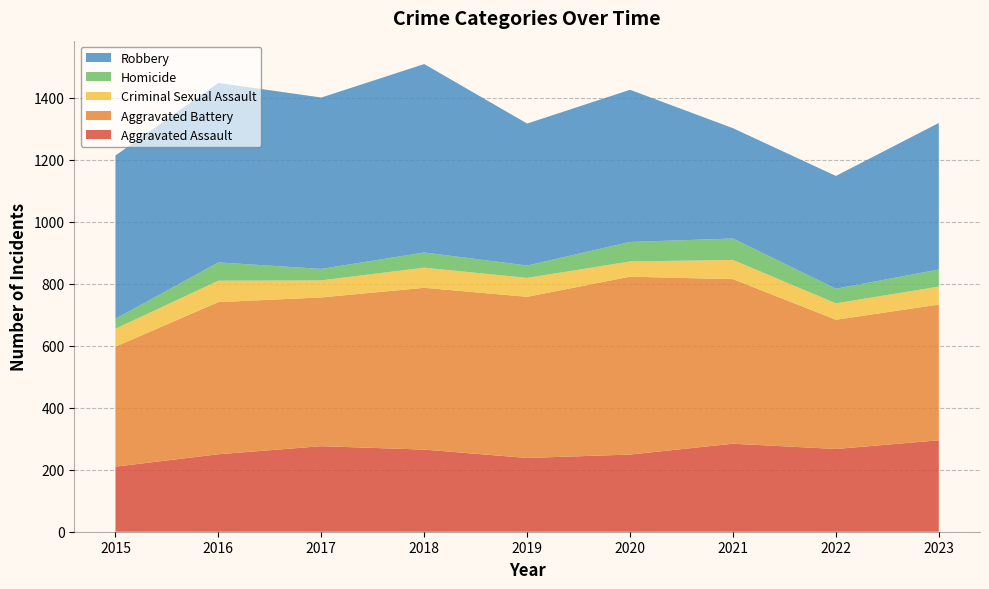

Reading left to right, transcribe all the data shown in this chart.

Aggravated Assault: 2015=210	2016=250	2017=276	2018=265	2019=238	2020=249	2021=284	2022=267	2023=295
Aggravated Battery: 2015=387	2016=491	2017=480	2018=522	2019=520	2020=574	2021=531	2022=417	2023=438
Criminal Sexual Assault: 2015=58	2016=69	2017=55	2018=65	2019=61	2020=49	2021=62	2022=53	2023=58
Homicide: 2015=32	2016=59	2017=37	2018=49	2019=40	2020=63	2021=69	2022=47	2023=55
Robbery: 2015=527	2016=579	2017=553	2018=608	2019=458	2020=491	2021=356	2022=364	2023=473